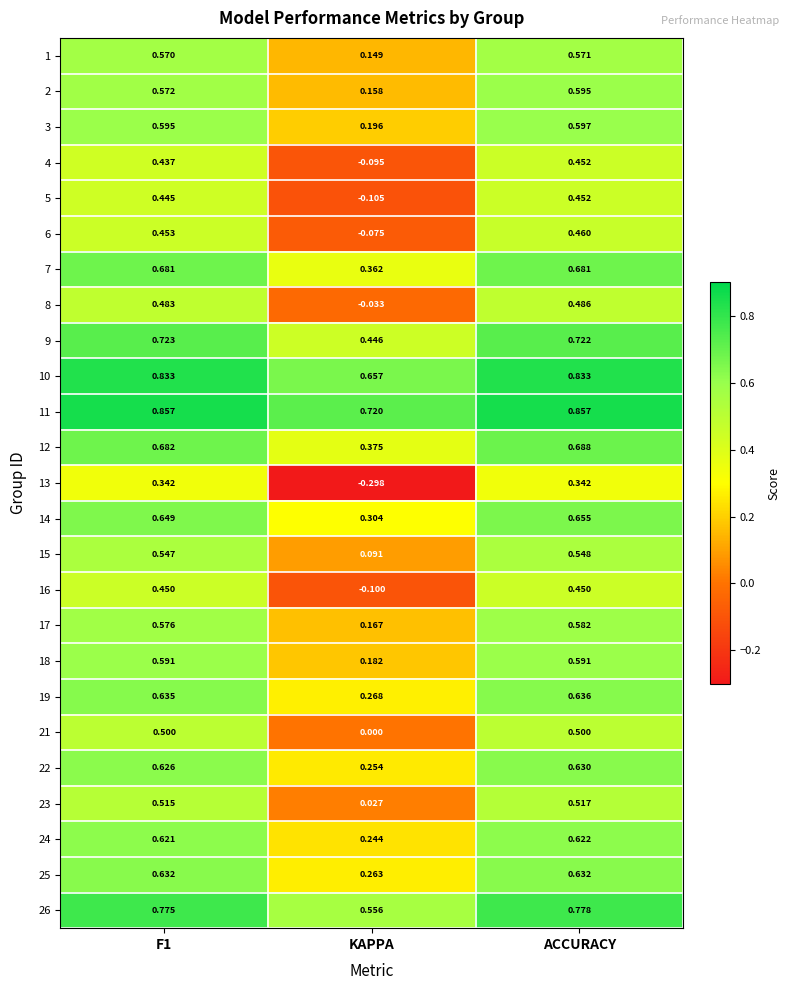

Which series has the largest total across all categories?

11